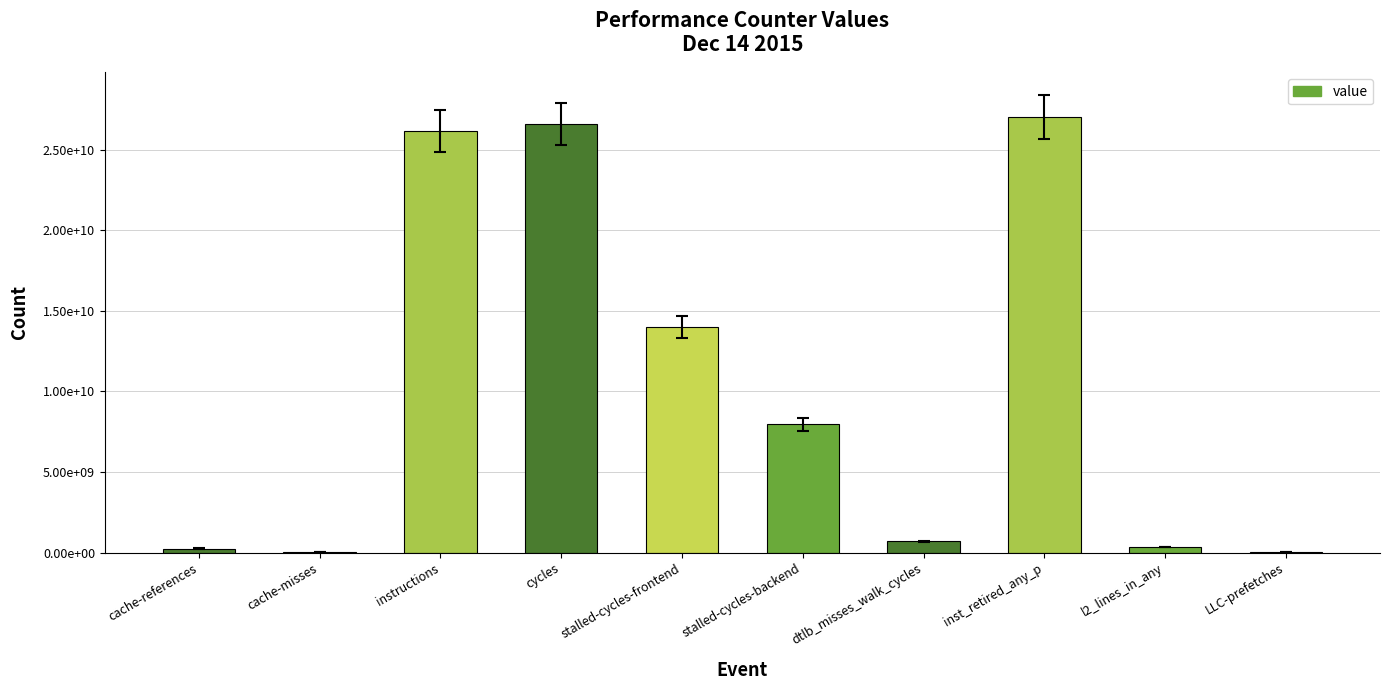

List the labels in order of value, largest first.

inst_retired_any_p, cycles, instructions, stalled-cycles-frontend, stalled-cycles-backend, dtlb_misses_walk_cycles, l2_lines_in_any, cache-references, LLC-prefetches, cache-misses